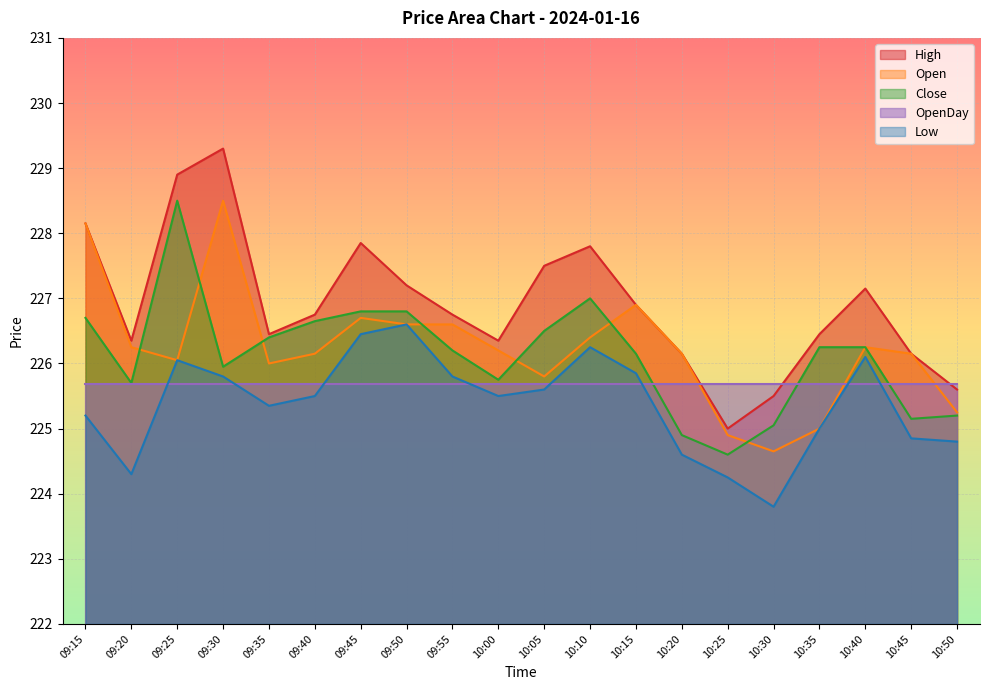

Which category has the highest value across all series?

09:30